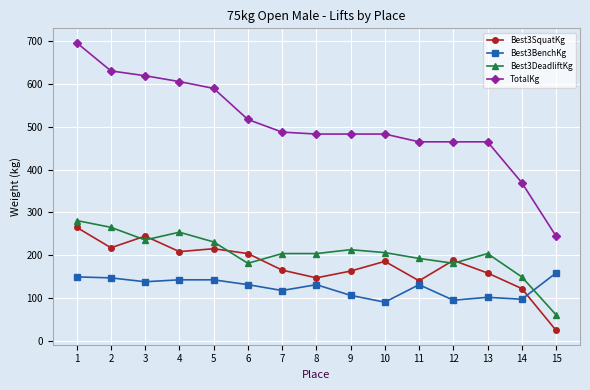

Which series has the largest range (max minus min)?

TotalKg